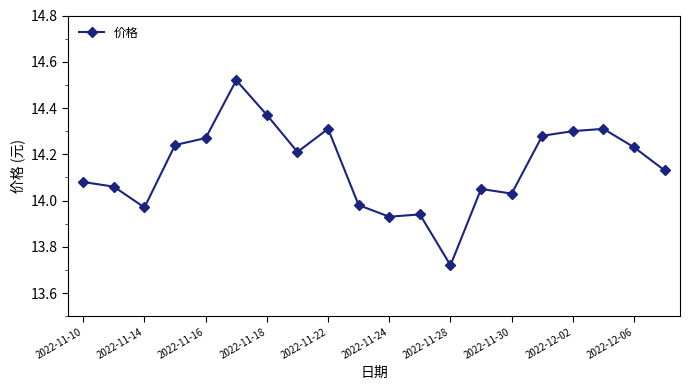

What is the difference between the maximum and minimum values?

0.8